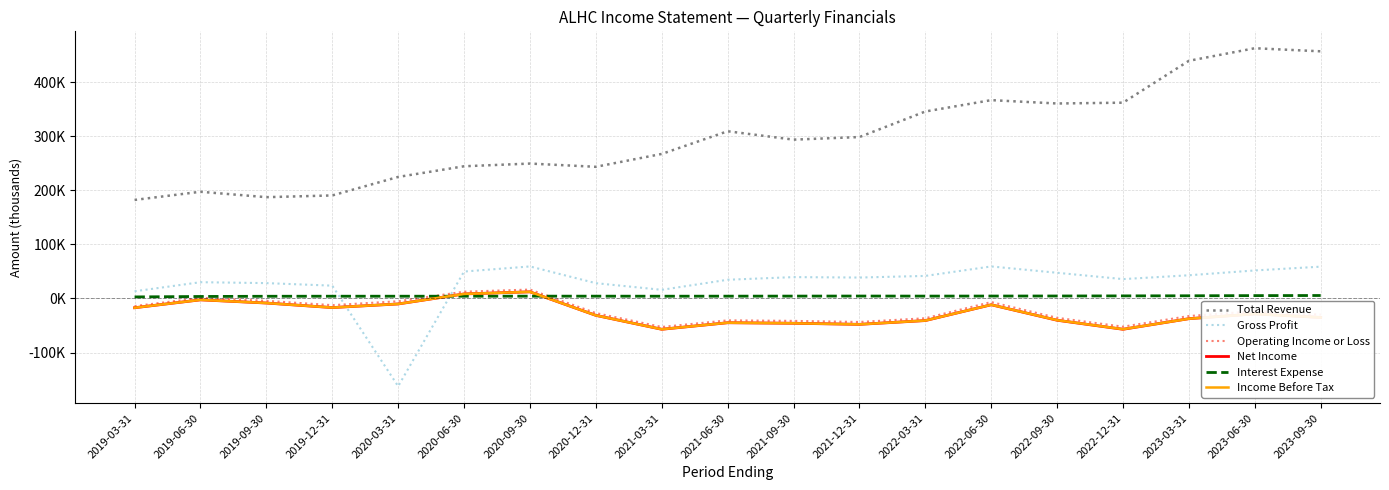

True or false: Operating Income or Loss has more than 0 interior local peaks.

True